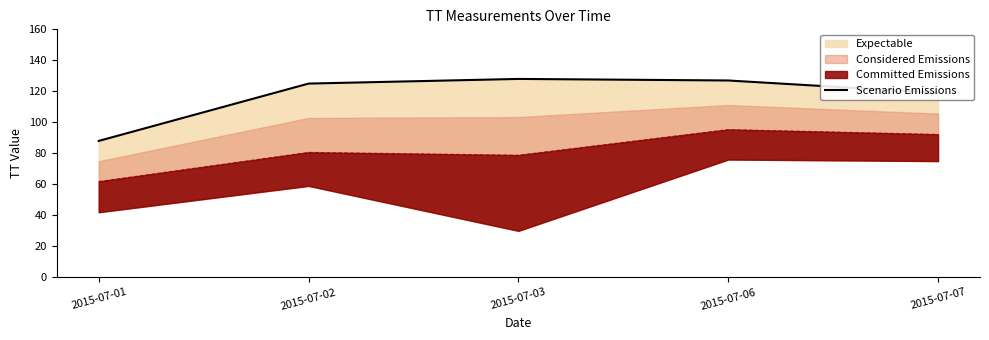

Approximately how many times larger is the value at 2015-07-06 compared to 2015-07-07?

1.1